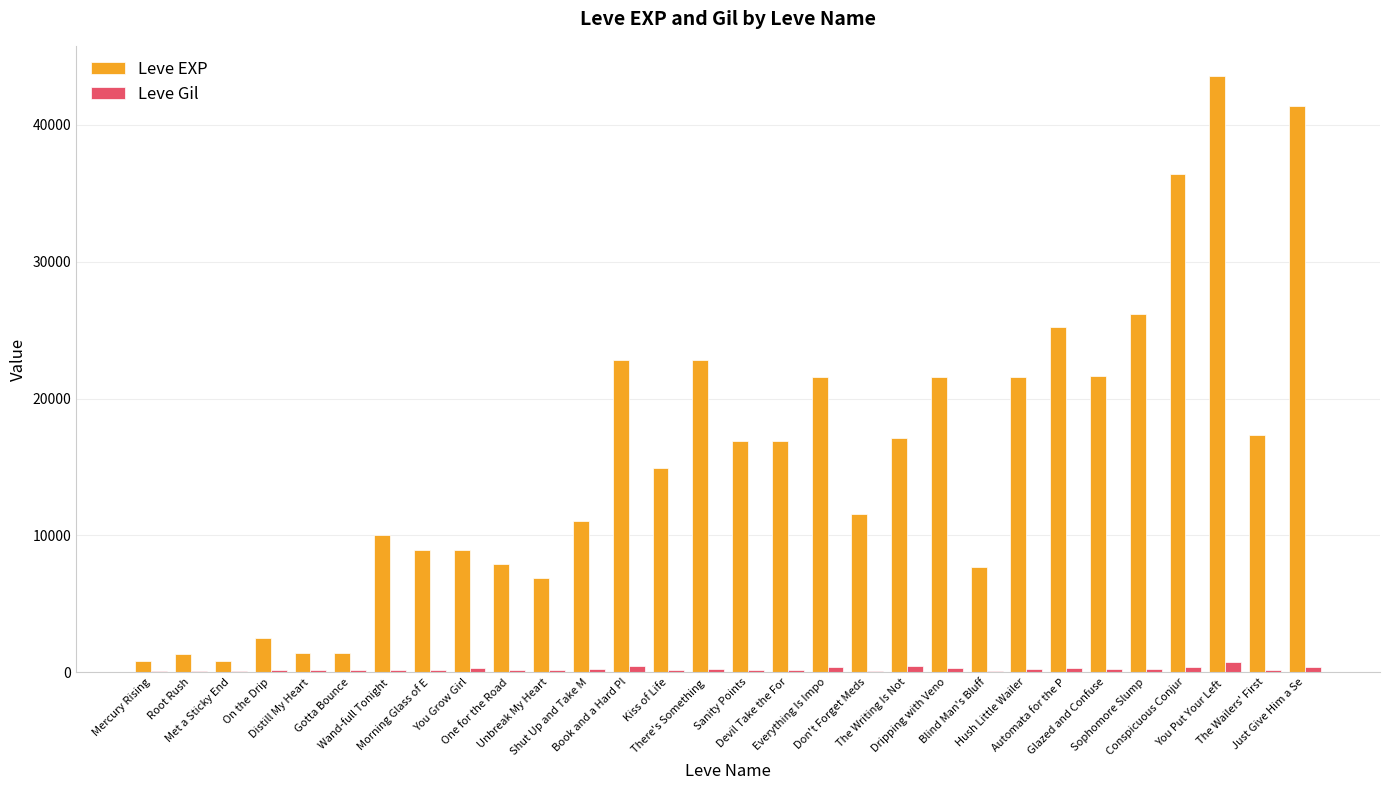

What is the sum of all Leve Gil values?

7117